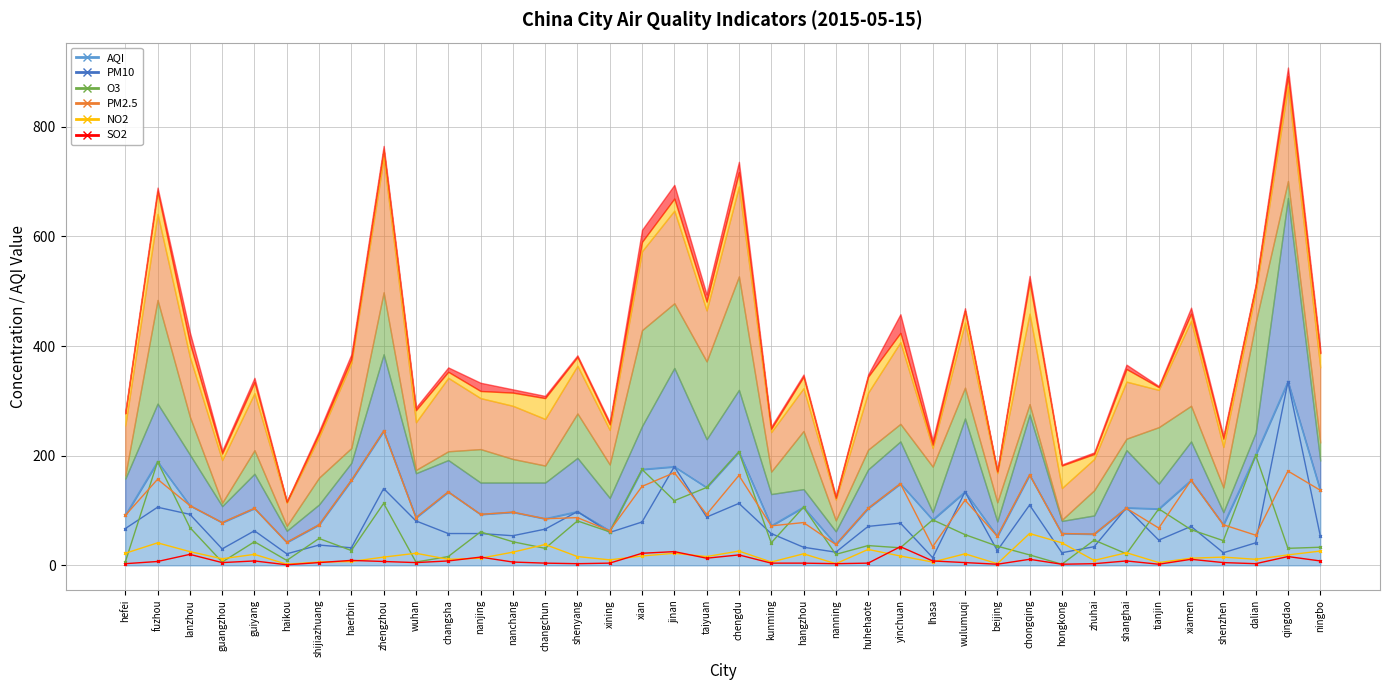

Read the O3 value at nanning.

20